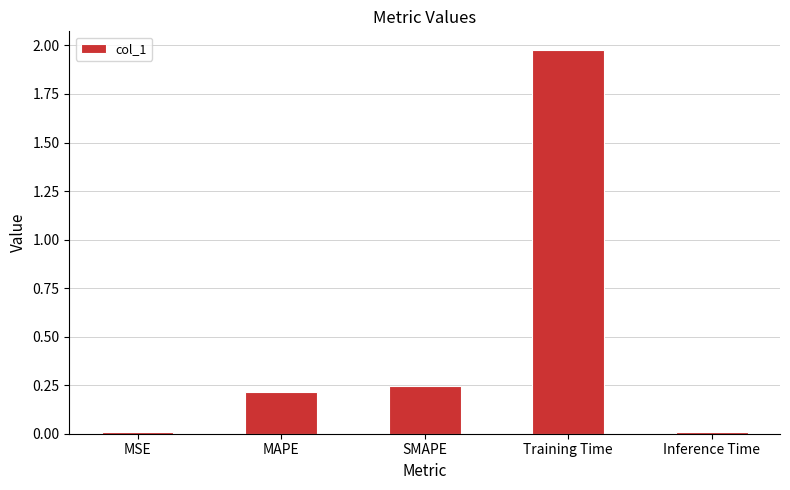

What is the label of the 2nd bar from the right?

Training Time